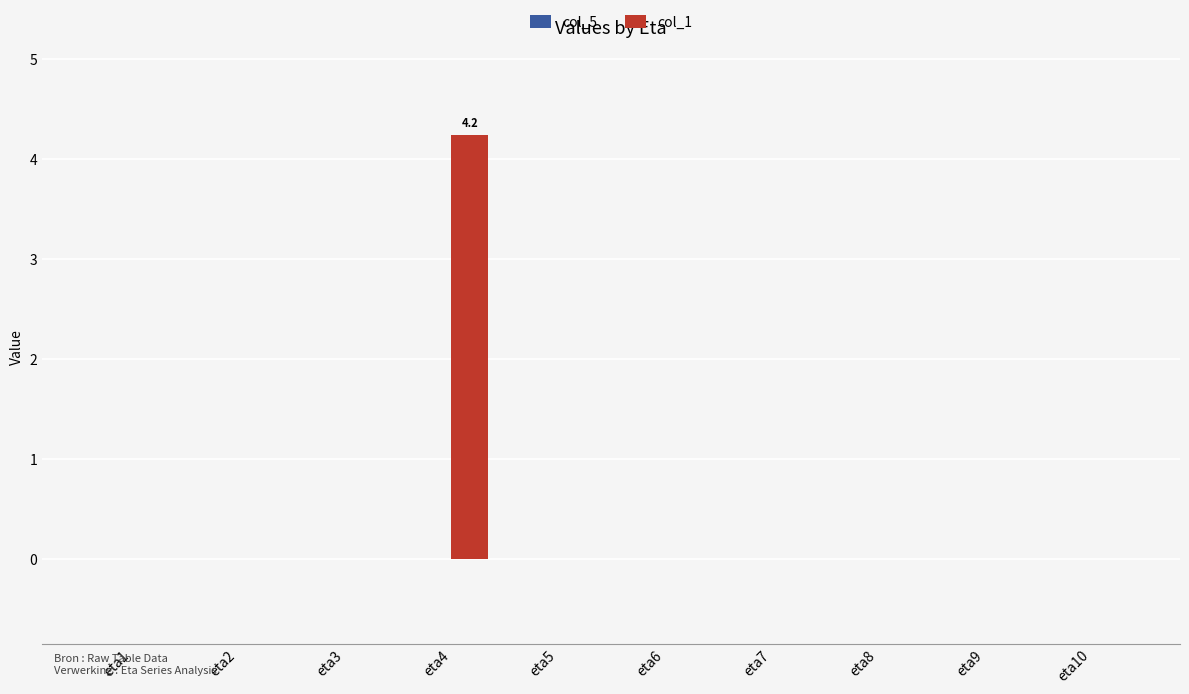

Is it true that the value at eta10 is -0.0?

True